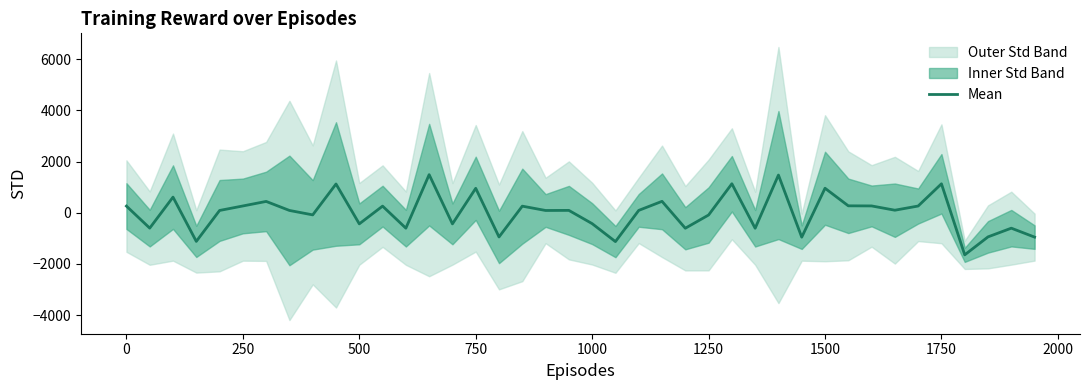

What is the minimum value for Mean?

-1644.9